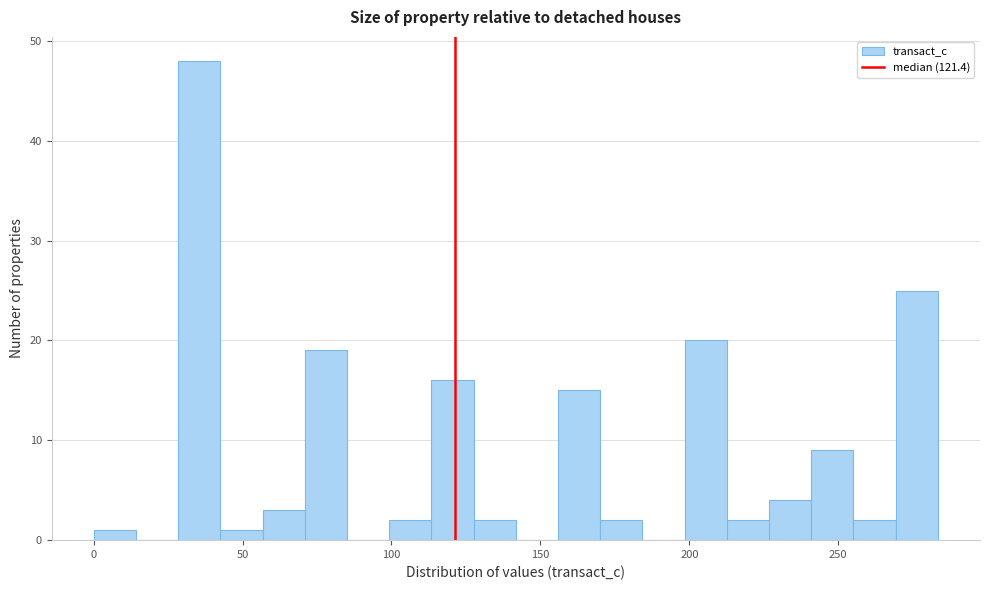

Read against the x-axis, roughly where is the centre of the tallest bar?

35